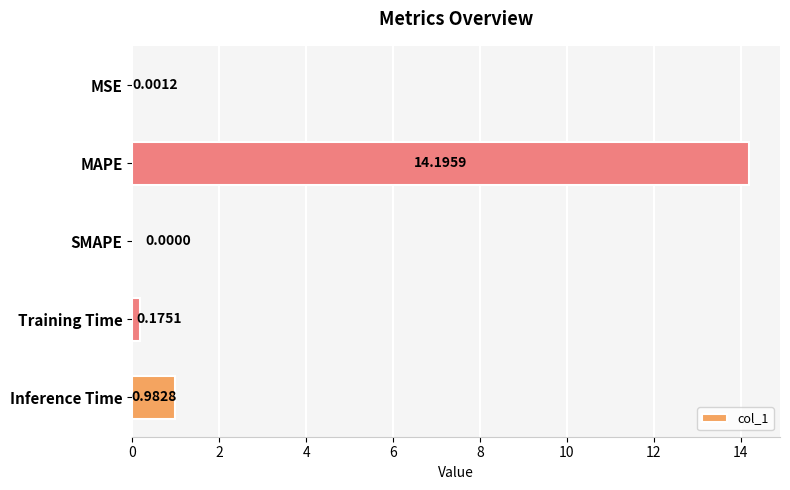

Which label corresponds to the largest value in the chart?

MAPE